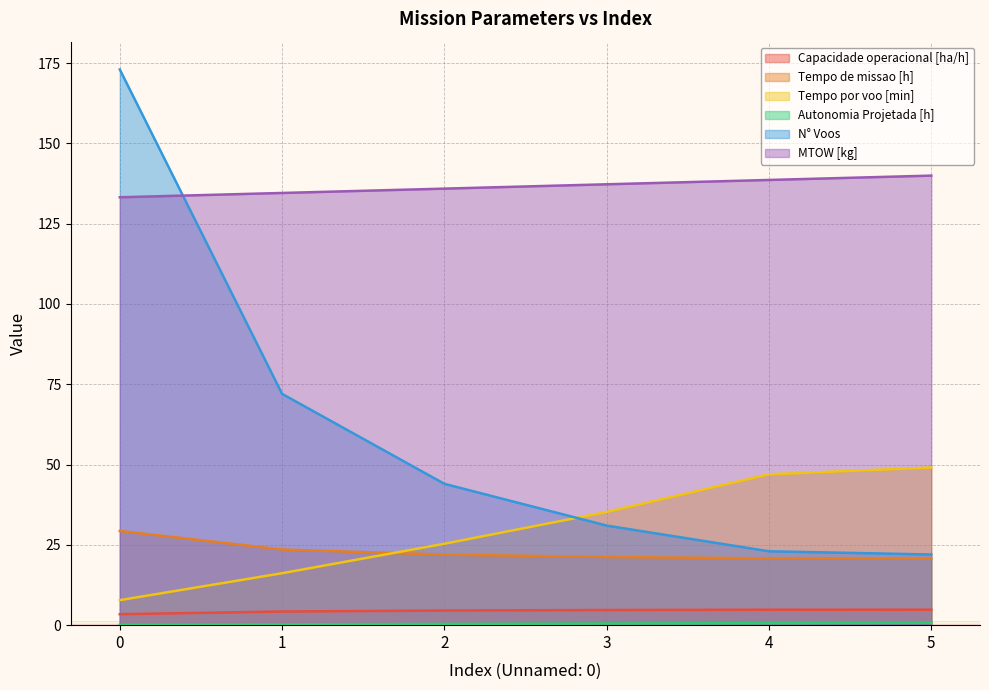

What is the difference between the highest and lowest values at 4?

138.0